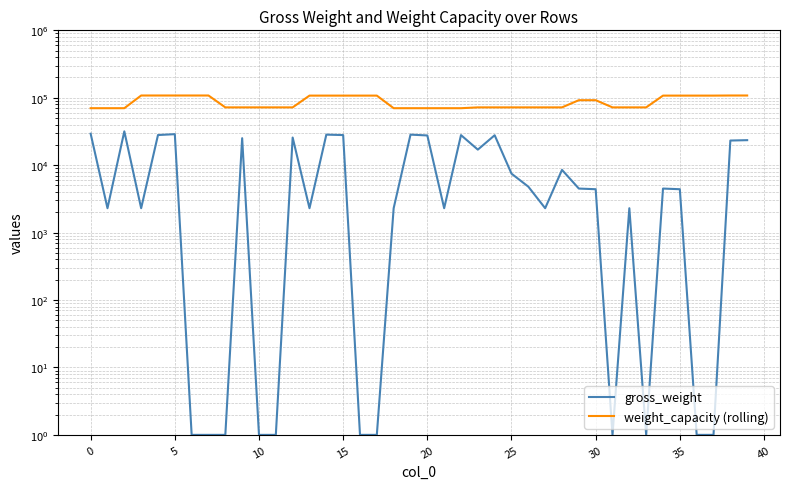

True or false: weight_capacity (rolling) and gross_weight intersect in this chart.

False